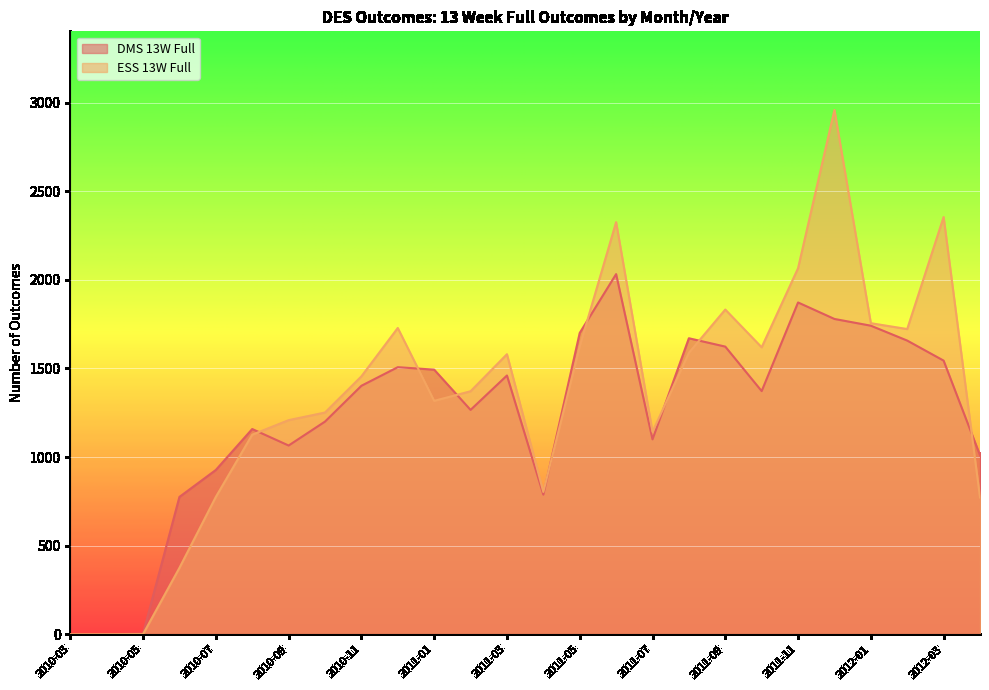

Does the chart display data point markers on the line(s)?

No